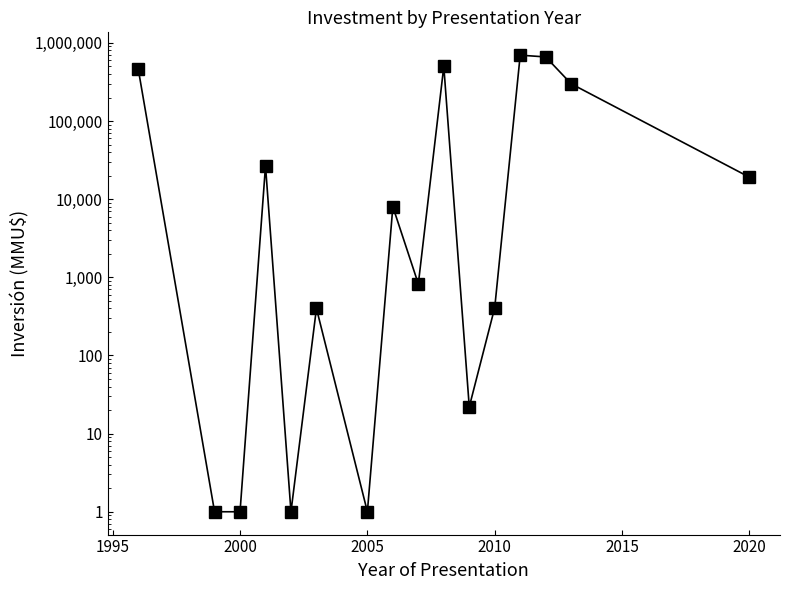

True or false: there are more than 0 points higher than both neighbors.

True